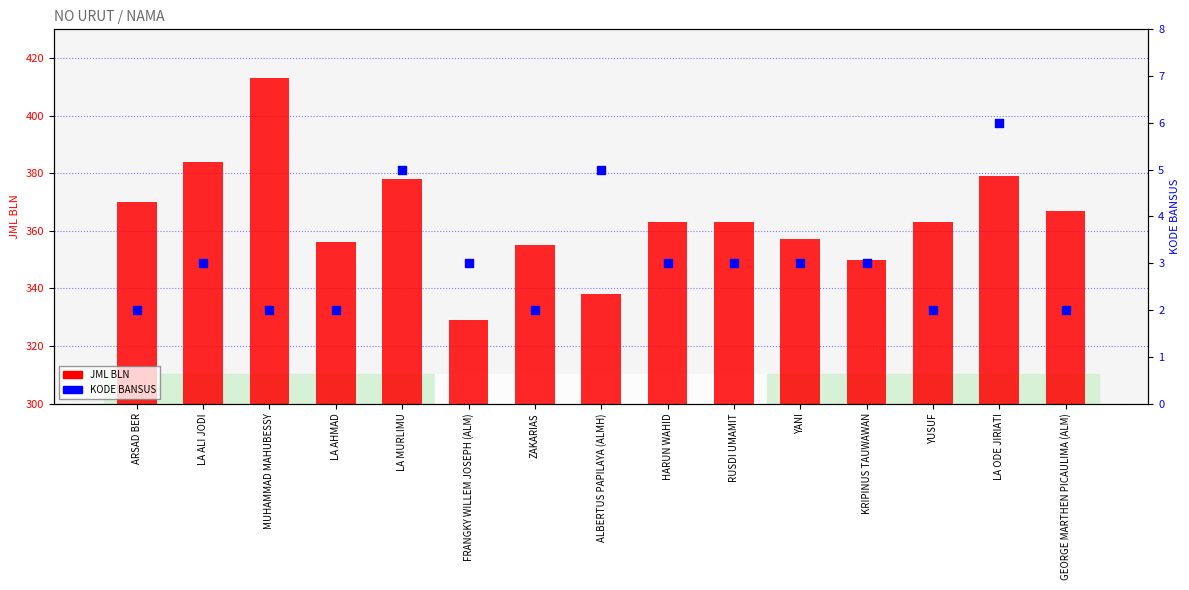

At how many categories does at least one series exceed 318?

15